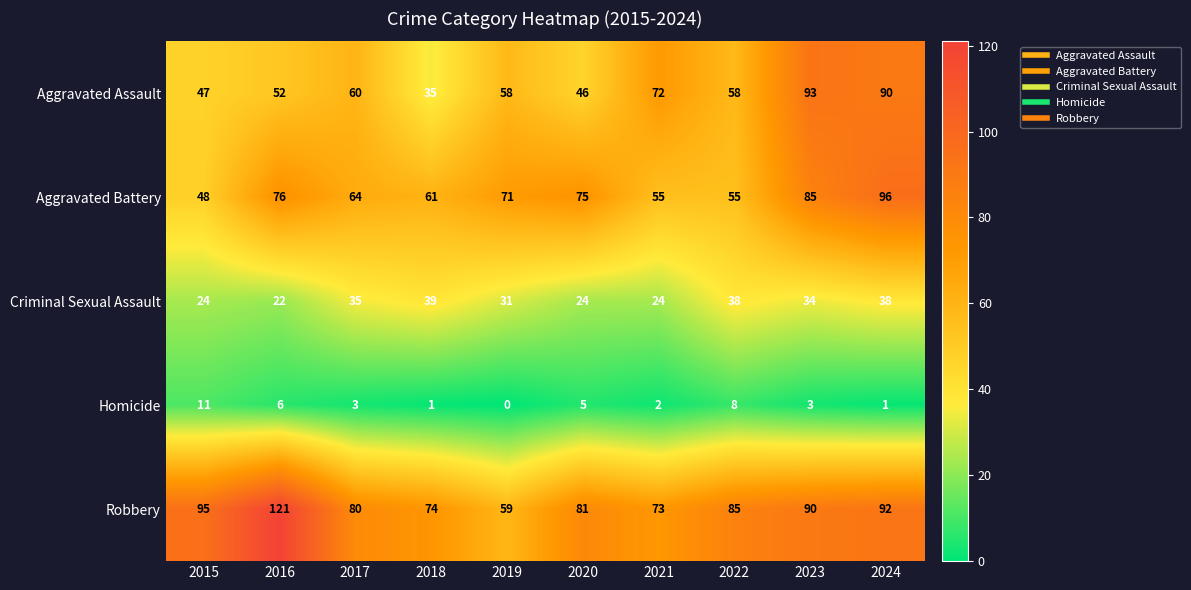

What value does the Robbery series have at 2018?

74